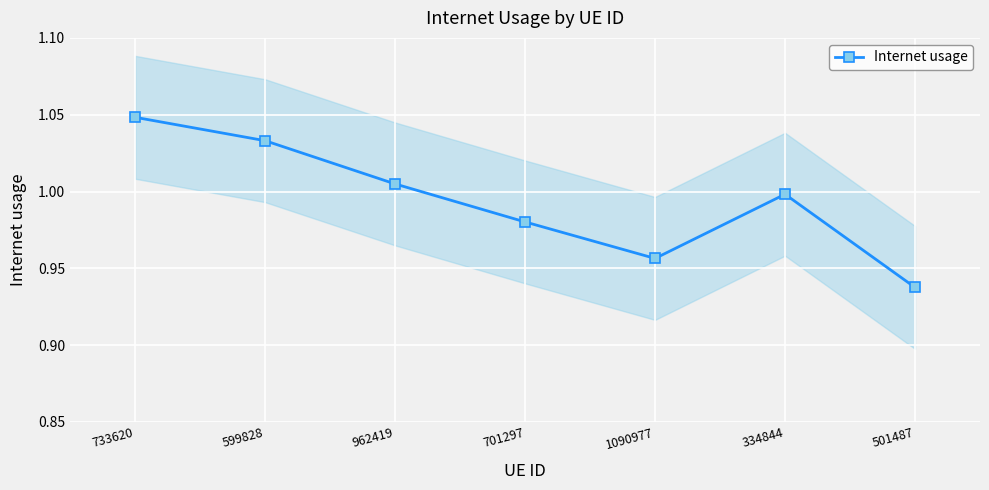

What is the sum of the values at 733620 and 599828?

2.1